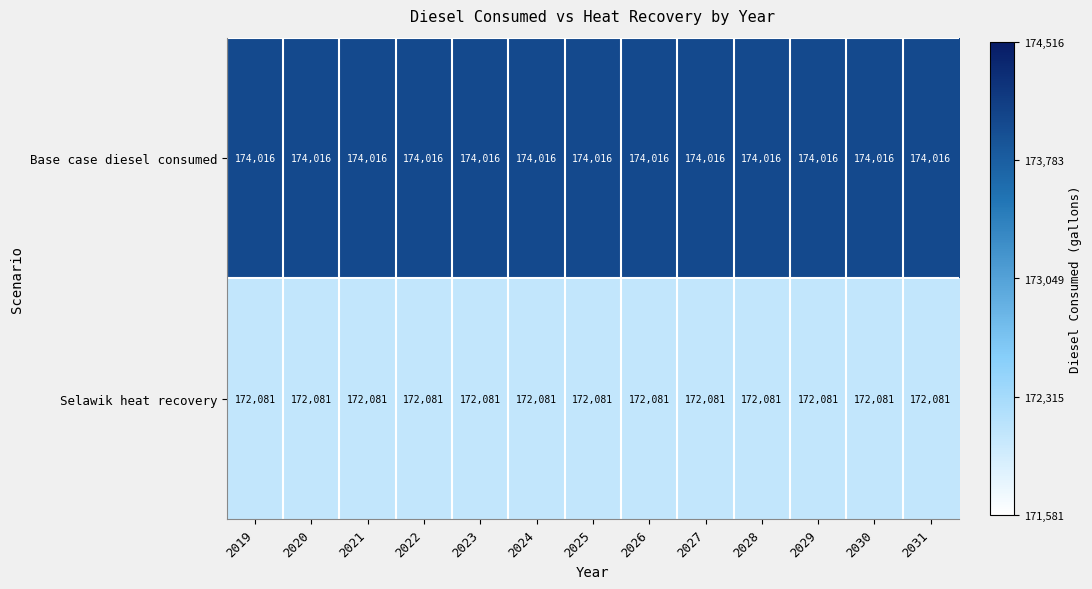

Which series has the largest total across all categories?

Base case diesel consumed